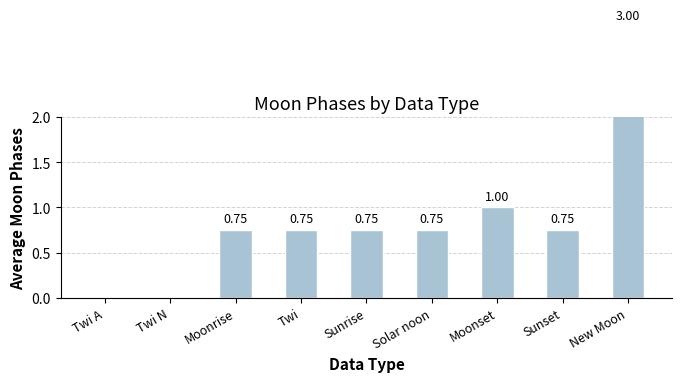

Which category has the lowest value across all series?

Twi A